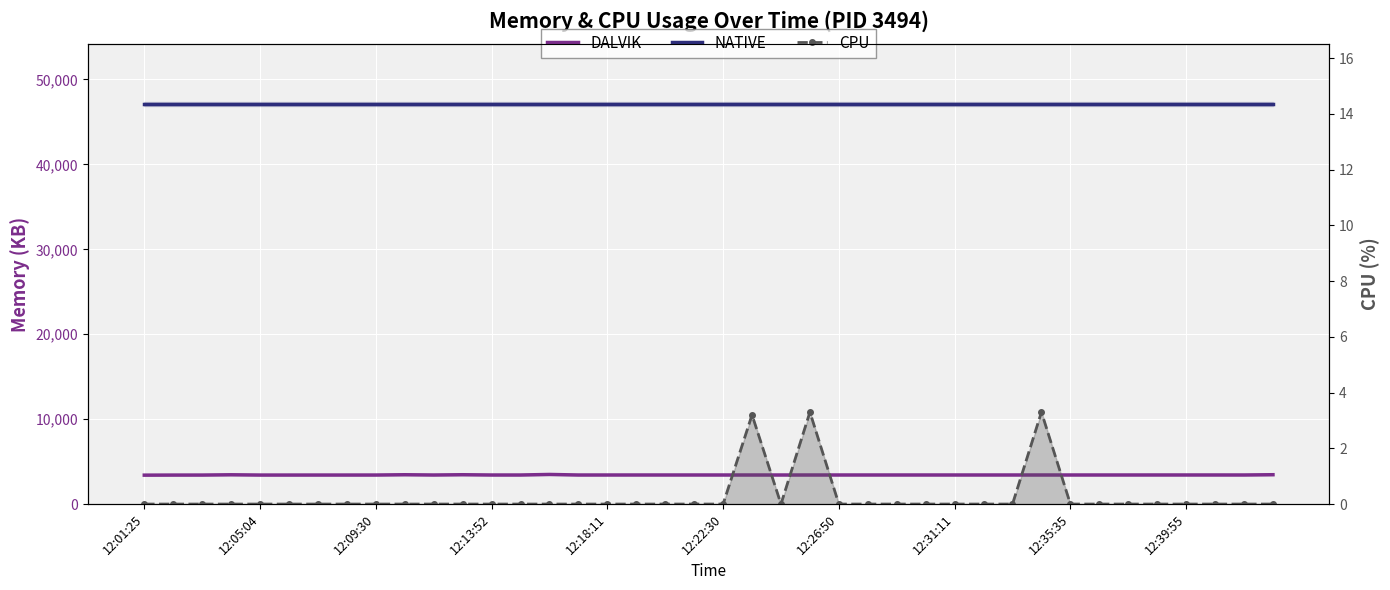

True or false: NATIVE and DALVIK cross at least once.

False